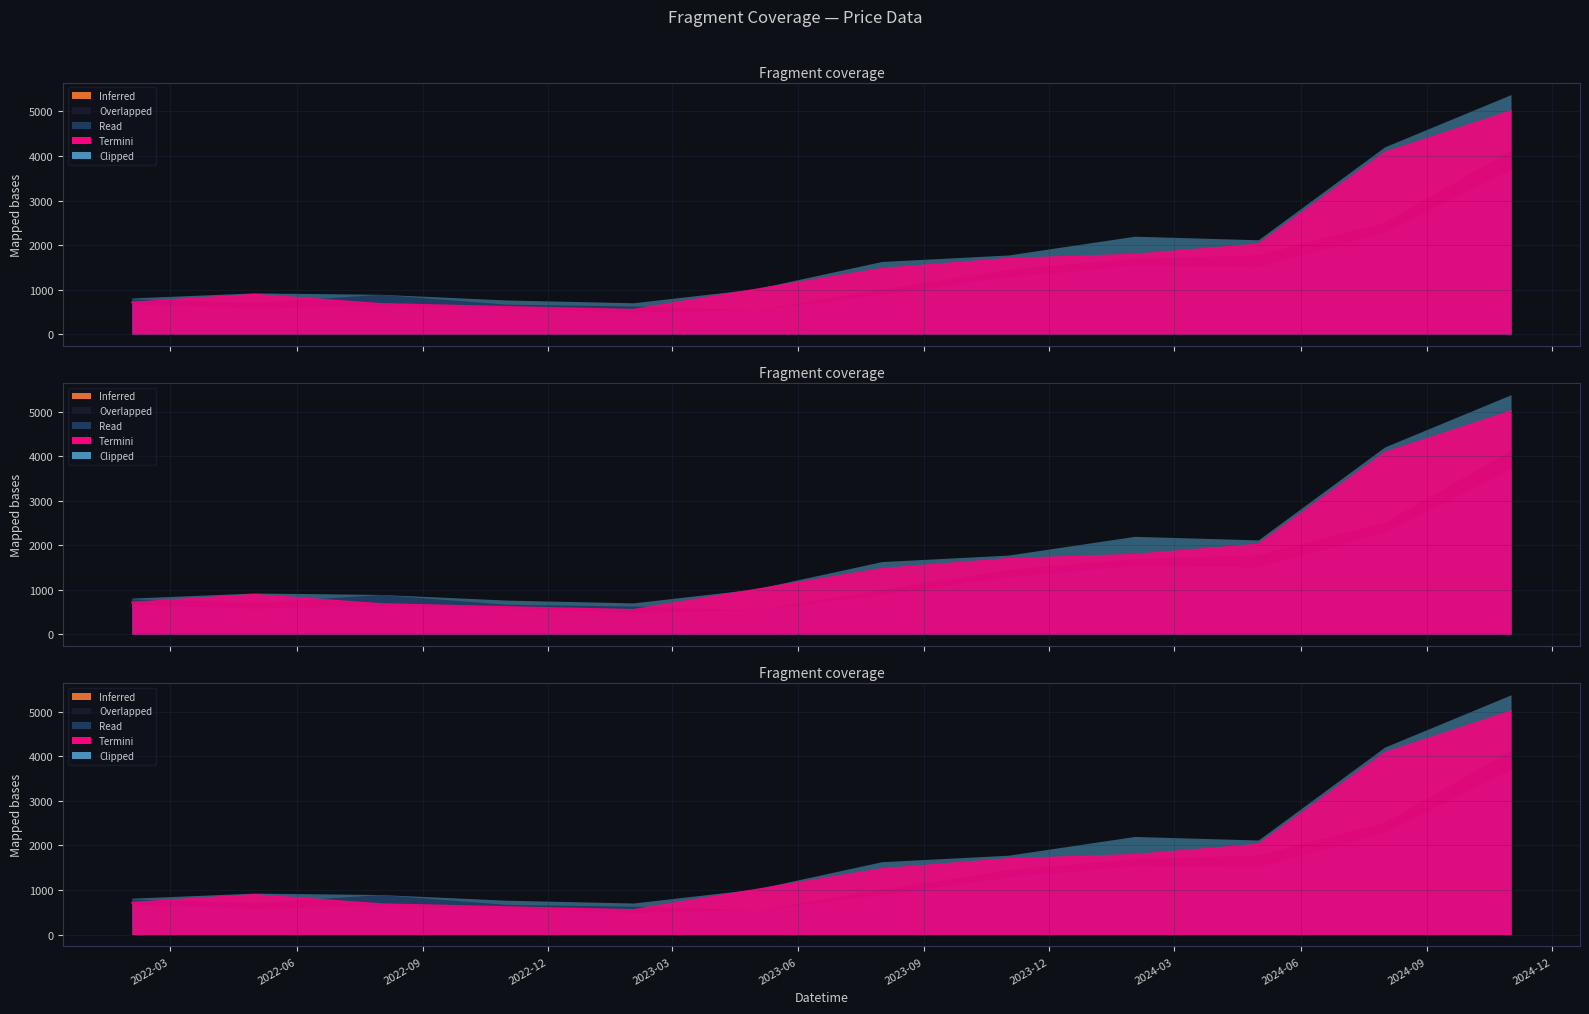

How many values in the Close series exceed 1471?

6